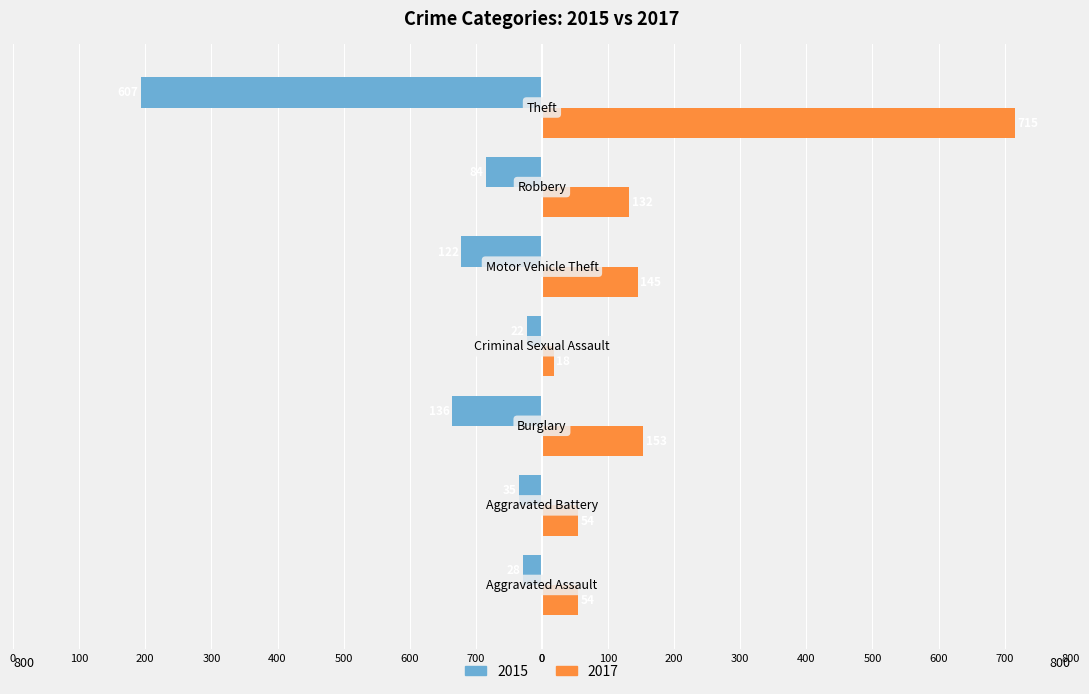

What are all the series names shown in the legend?

2015, 2017